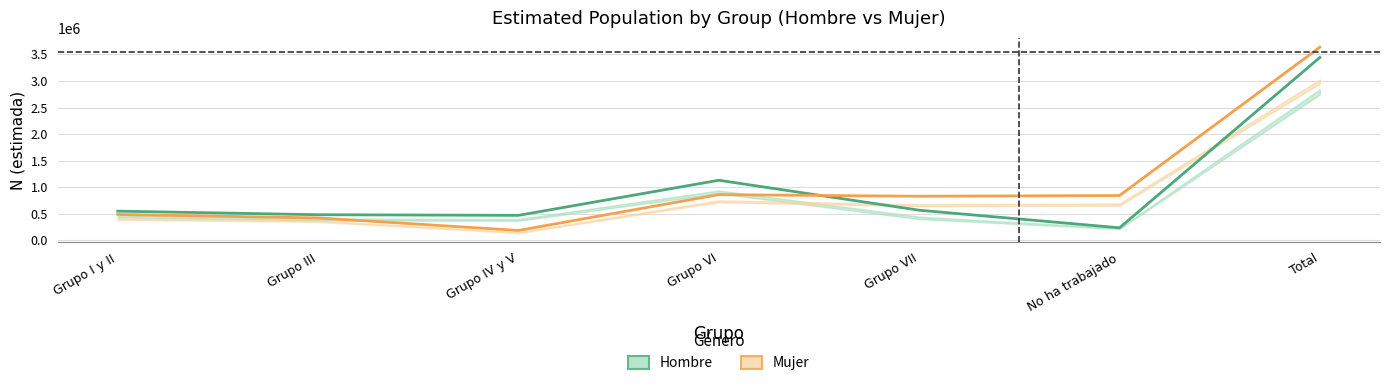

At Grupo IV y V, list the series in order from smallest to largest.

Mujer (Estimada), Hombre (Estimada)